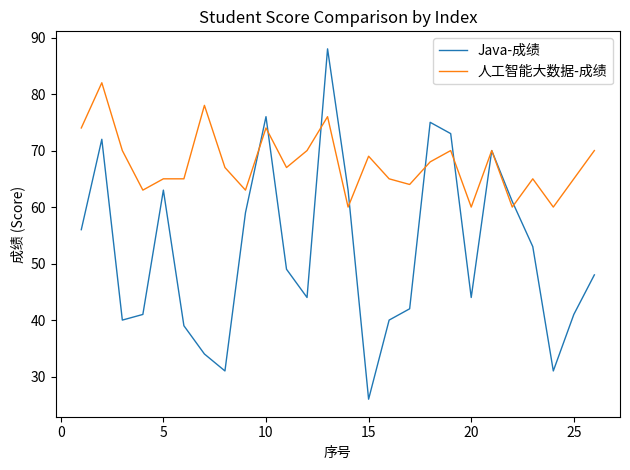

Which series has the largest total across all categories?

人工智能大数据-成绩